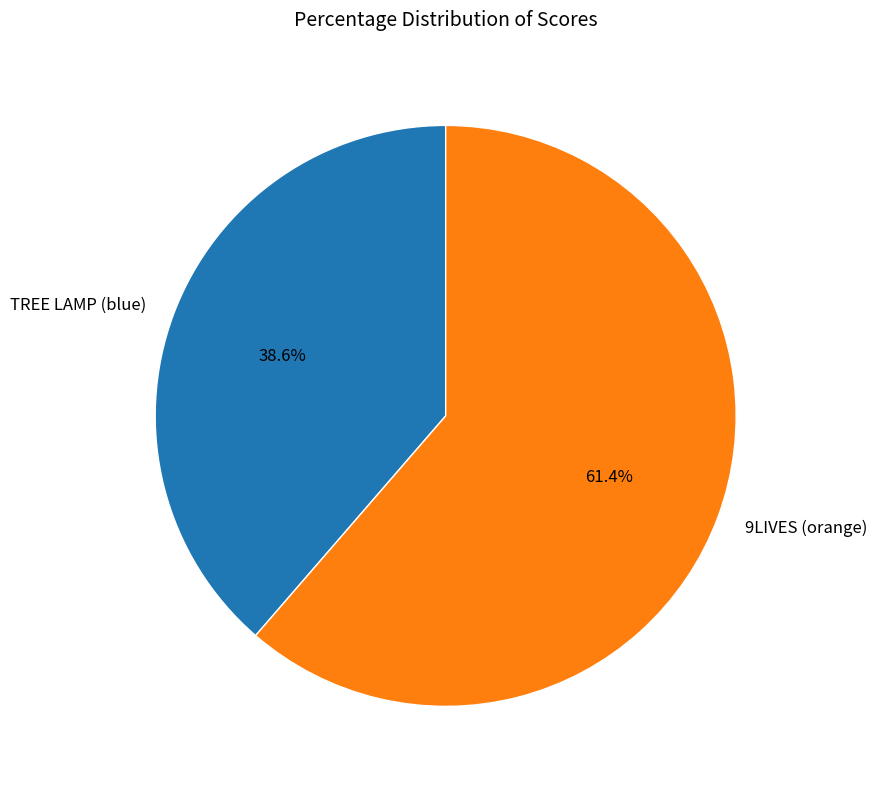

True or false: 9LIVES (orange) accounts for 61% of the total.

True